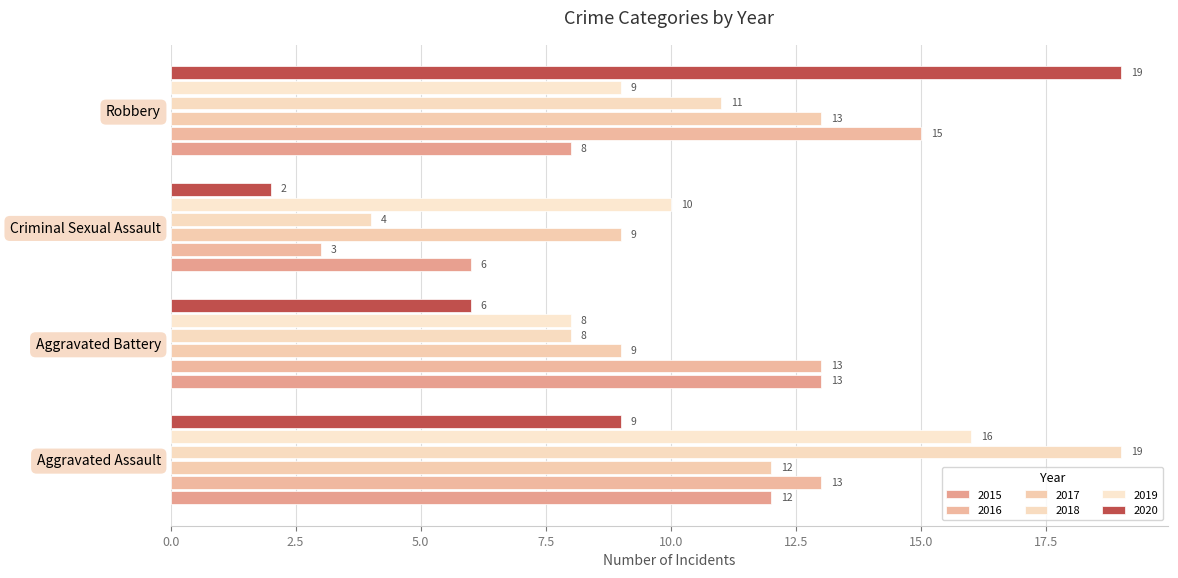

How many values in the 2019 series are below 10?

2